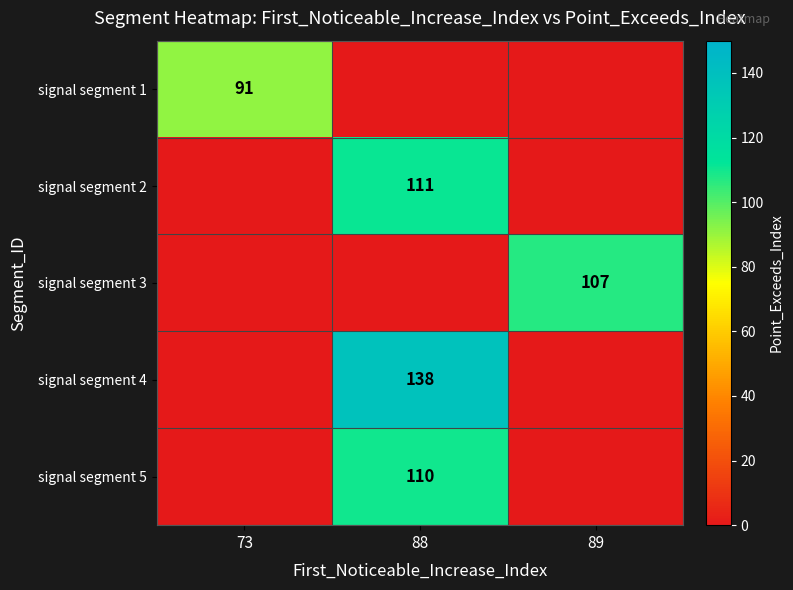

The value of signal segment 5 at 88 is 156. True or false?

False